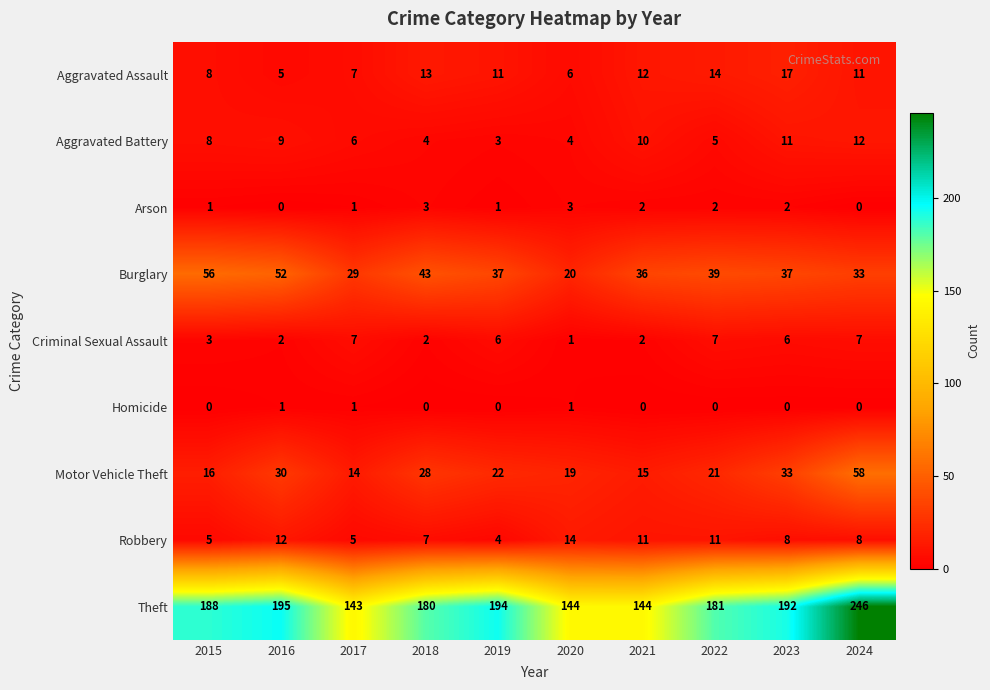

Is it true that Robbery equals 7 at 2018?

True